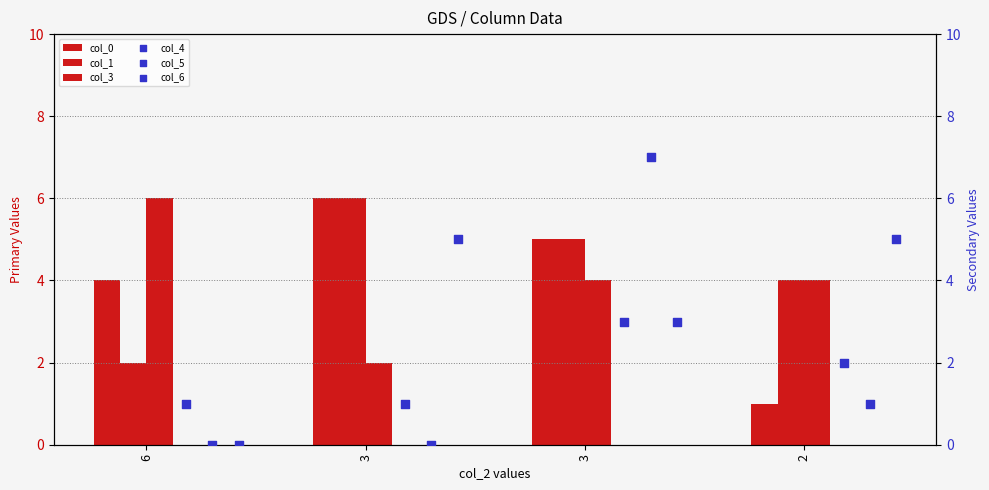

Which series has the largest Y range (max minus min)?

col_5